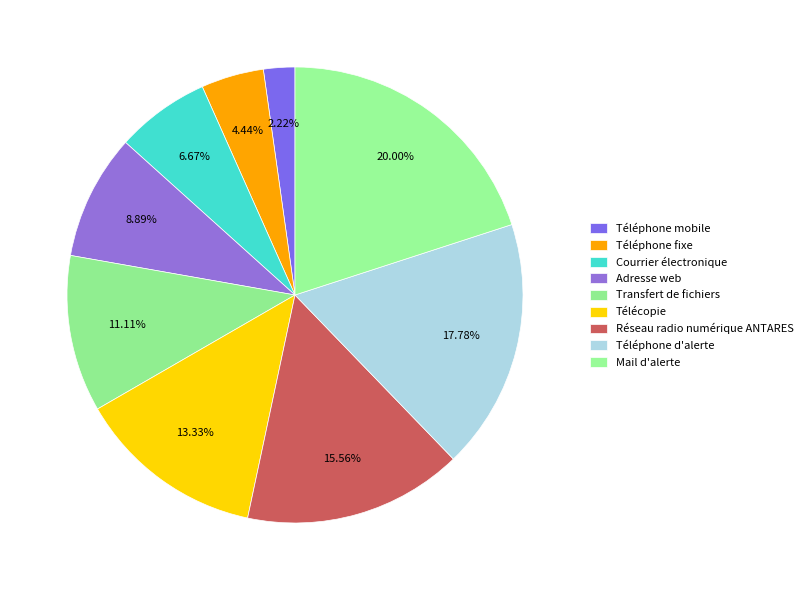

To the nearest percent, what portion does Télécopie represent?

13%